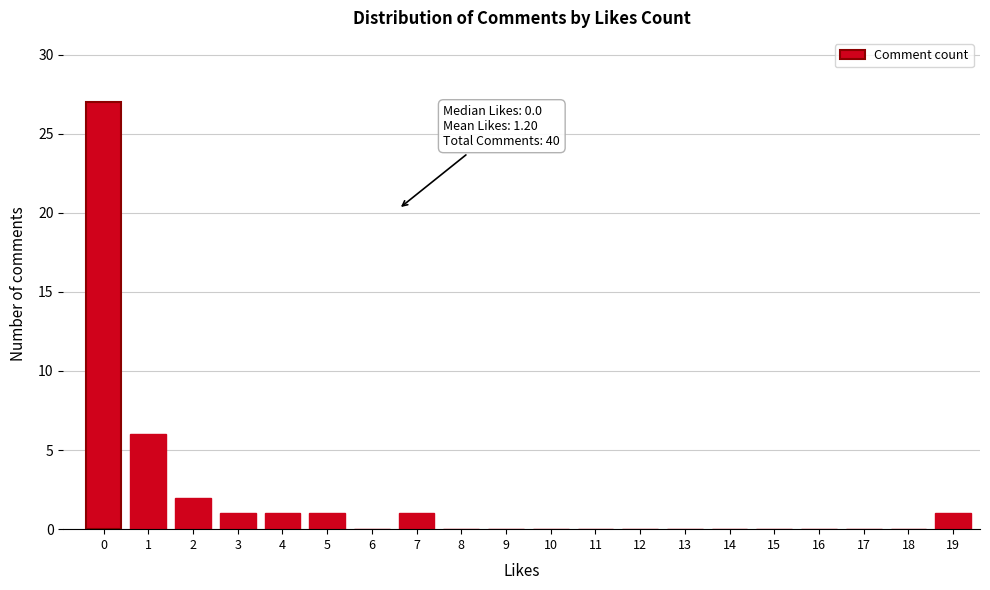

Reading left to right, extract all data points from this chart.

0=27	1=6	2=2	3=1	4=1	5=1	6=0	7=1	8=0	9=0	10=0	11=0	12=0	13=0	14=0	15=0	16=0	17=0	18=0	19=1